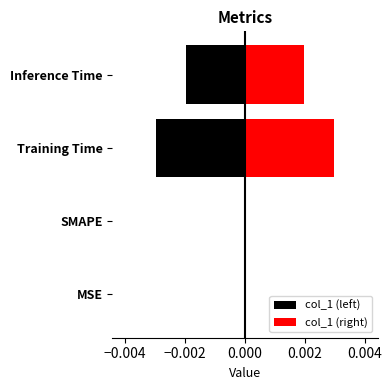

True or false: col_1 (left) has a value of -0.0 at Inference Time.

False